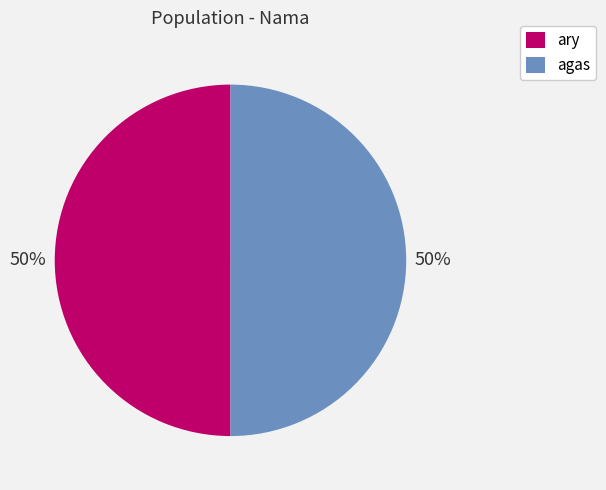

Approximately how many times larger is the value at agas compared to ary?

1.0